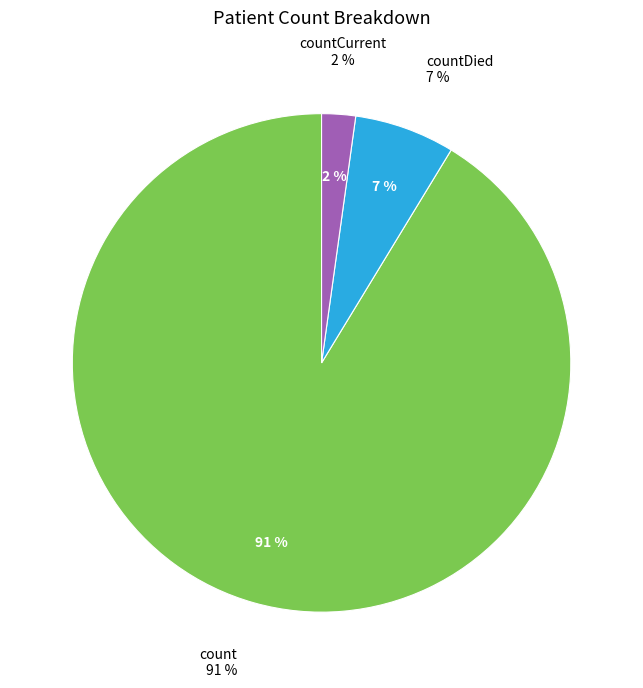

What percentage is the countDied slice, to the nearest percent?

7%